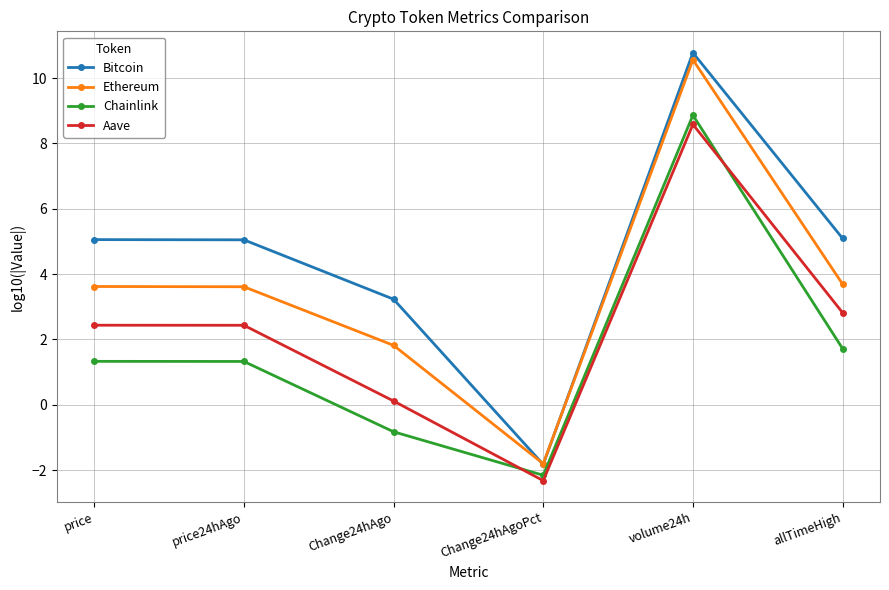

Rank the series by their maximum value, from lowest to highest.

Aave, Chainlink, Ethereum, Bitcoin